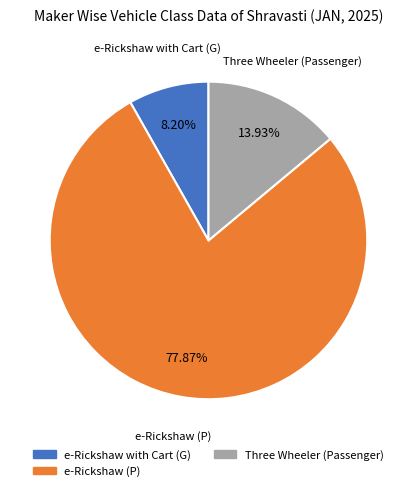

Rank the categories by value from lowest to highest.

e-Rickshaw with Cart (G), Three Wheeler (Passenger), e-Rickshaw (P)